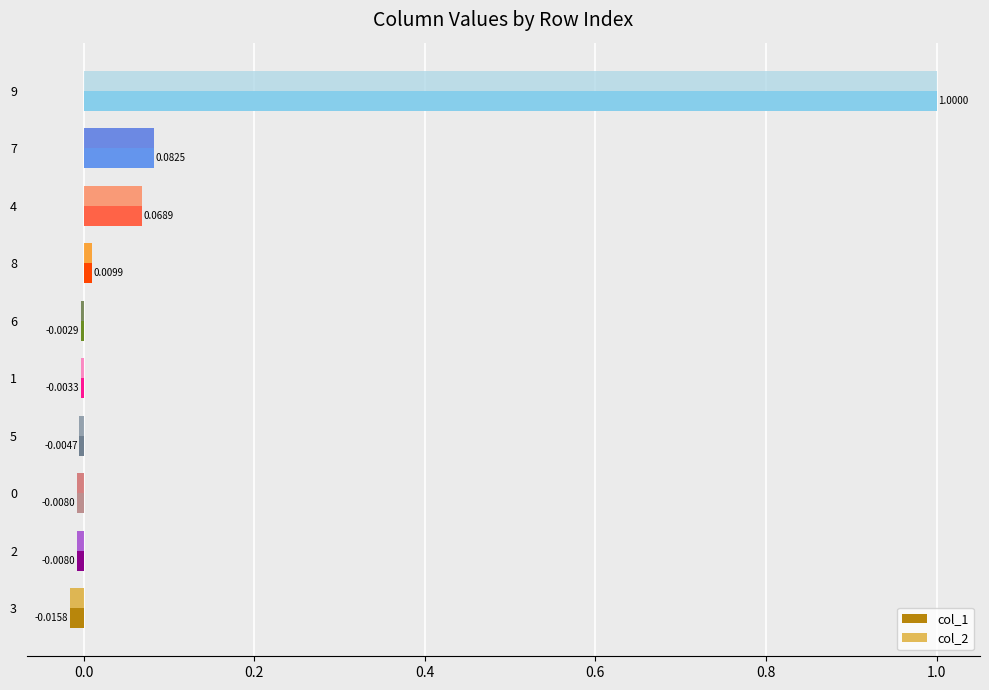

Is the value of col_2 at 3 greater than the value of col_1 at 2?

No